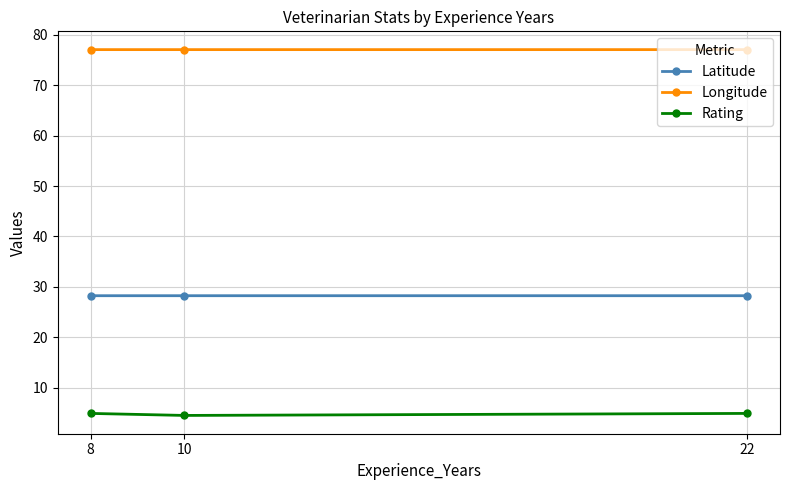

The value of Rating at 22 is 1.1. True or false?

False